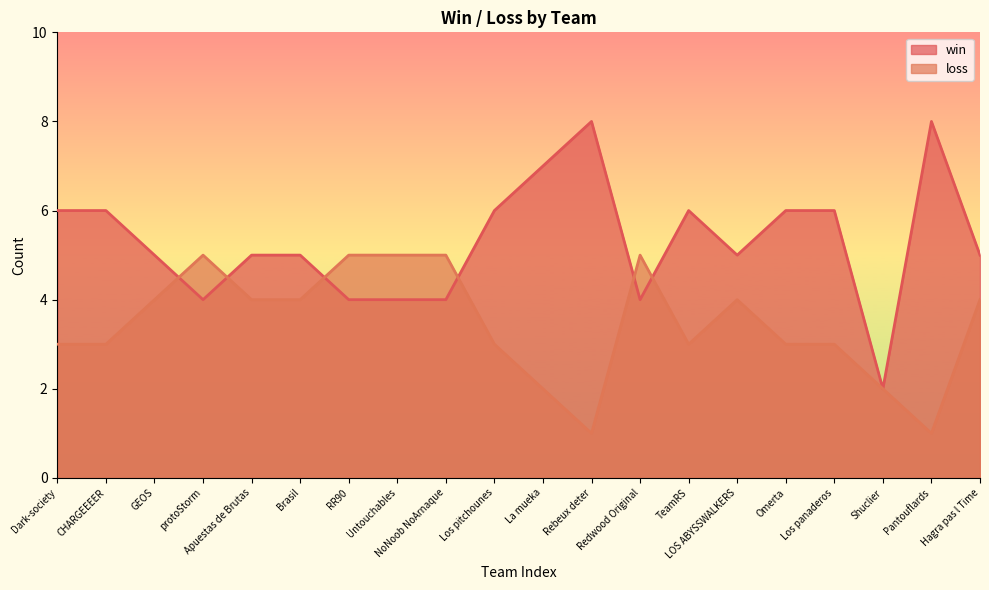

What are all the series names shown in the legend?

win, loss